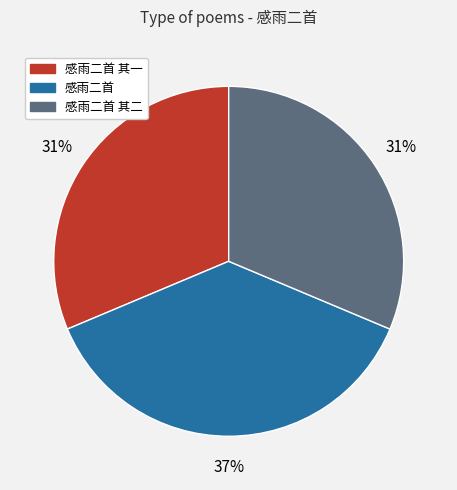

To the nearest percent, what is the average slice percentage?

33%